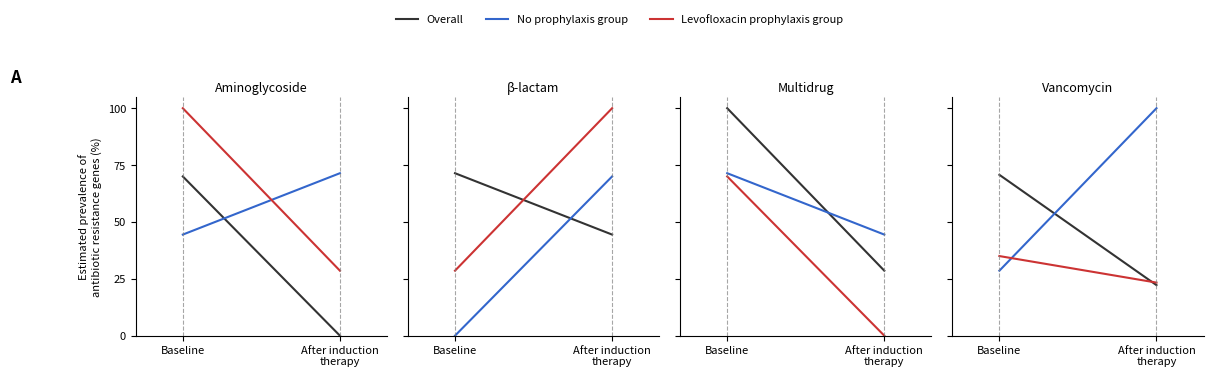

List the series in order of their overall mean, lowest first.

Levofloxacin prophylaxis group, Overall, No prophylaxis group